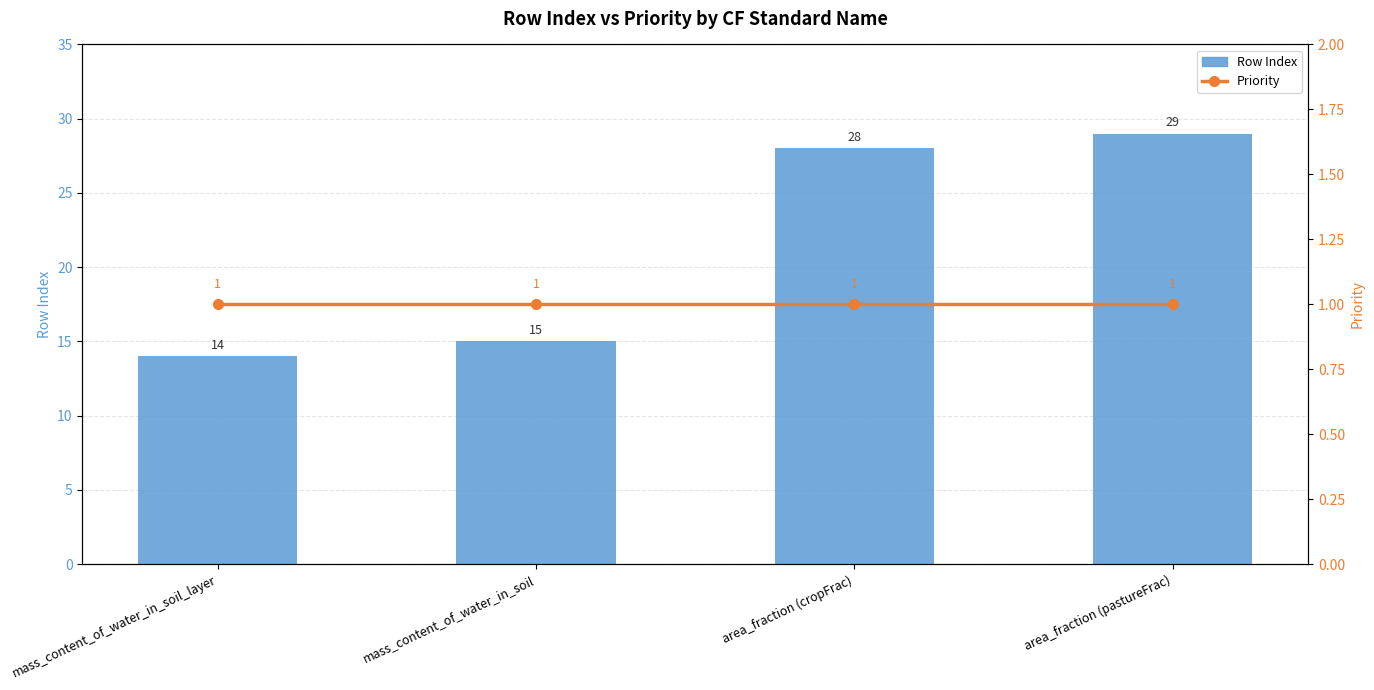

At which category is the sum across all series the highest?

area_fraction (pastureFrac)